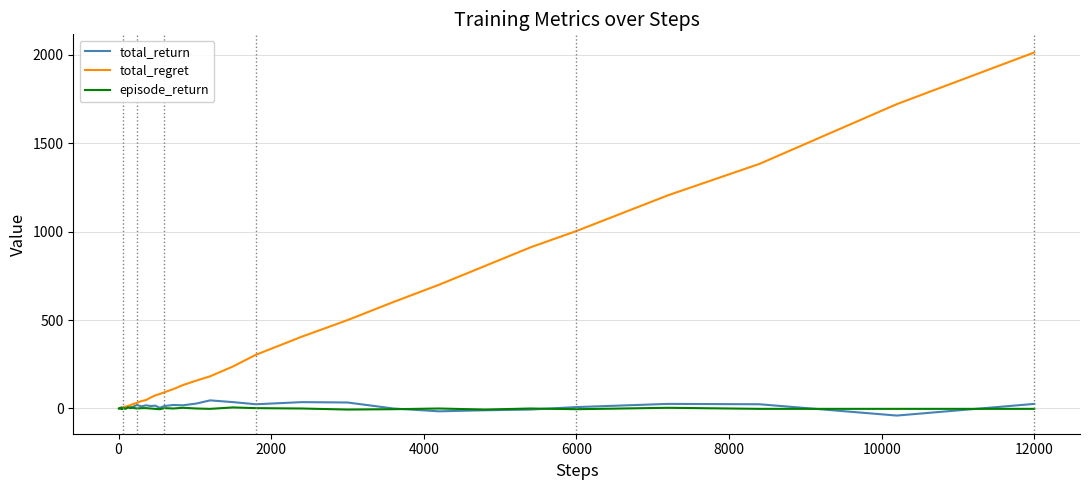

What is the highest value of the total_regret series?

2014